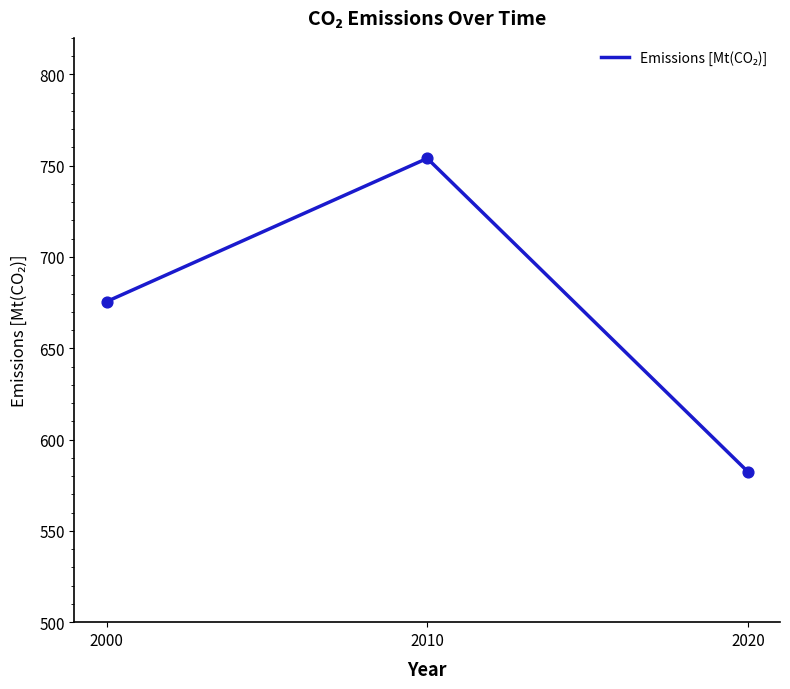

Between 2020 and 2000, which is larger?

2000